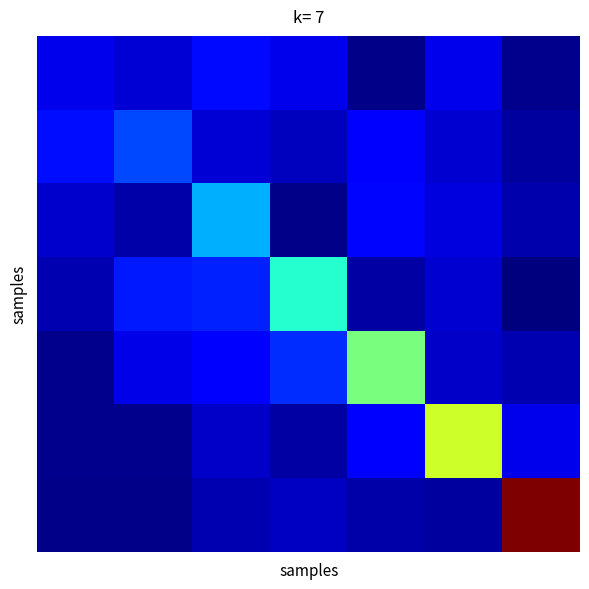

How many categories are shown in the chart?

7